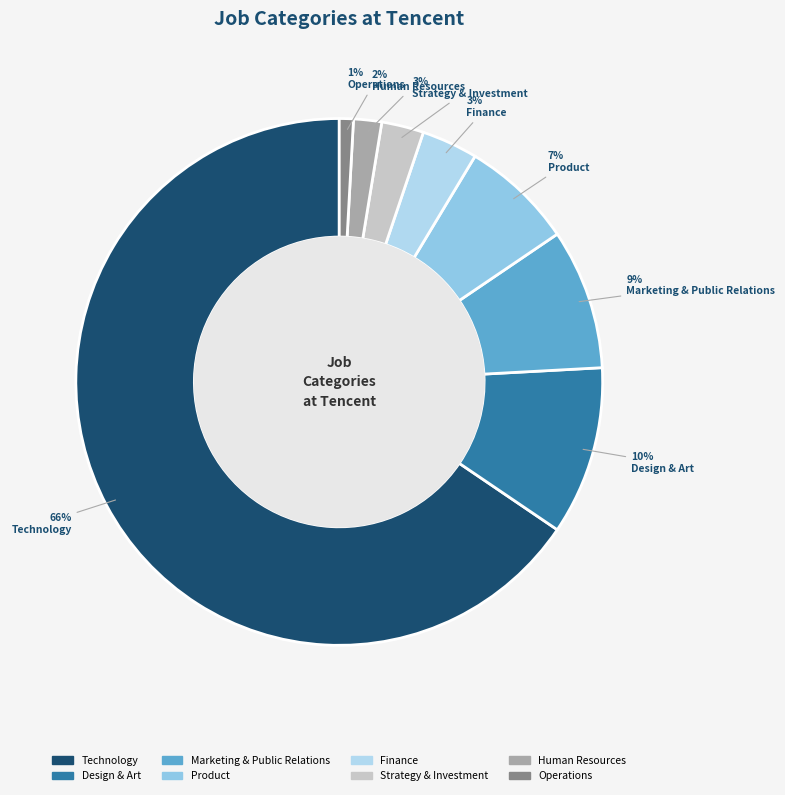

Which category has the biggest portion of the pie?

Technology